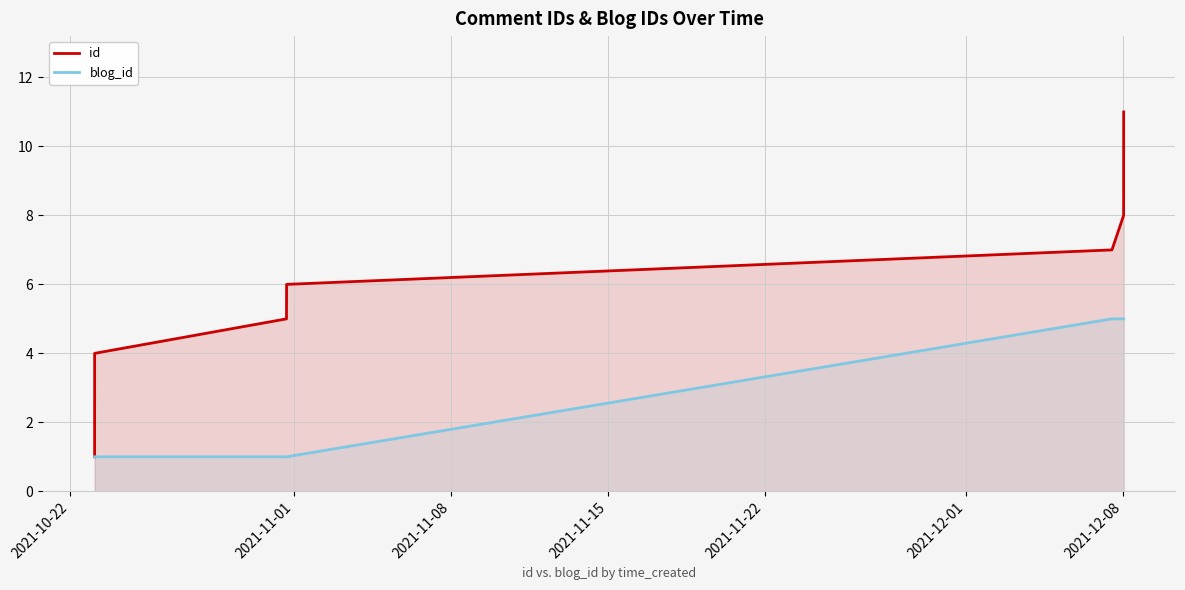

Which series has the largest range (max minus min)?

id